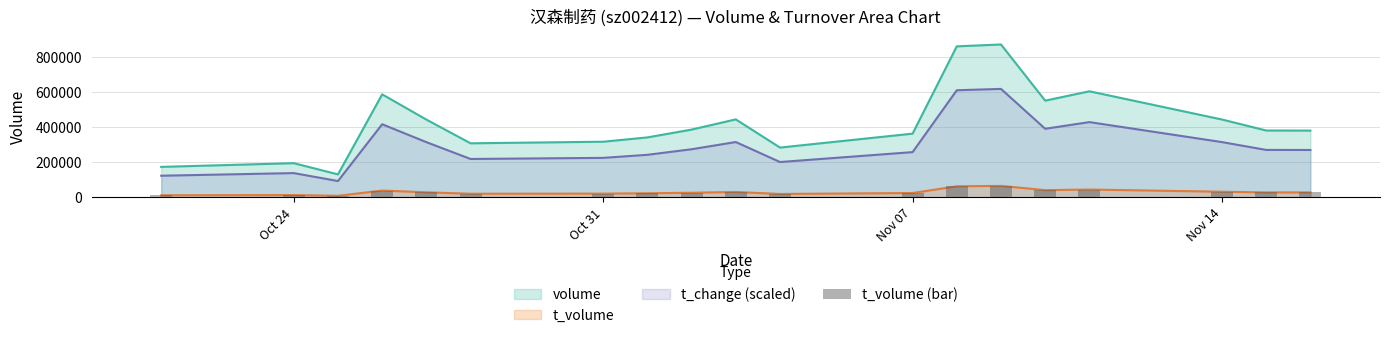

Count the number of categories in the chart.

19